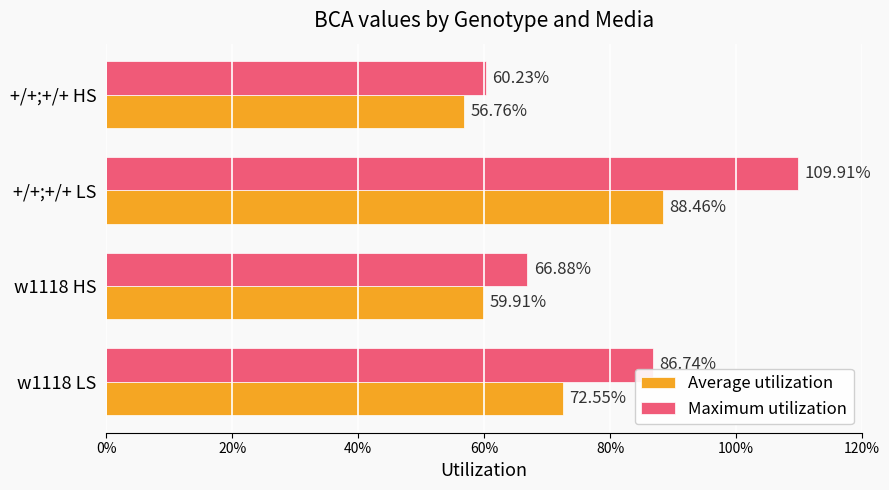

Reading left to right, extract all data points from this chart.

Average utilization: 0.7	0.6	0.9	0.6
Maximum utilization: 0.9	0.7	1.1	0.6